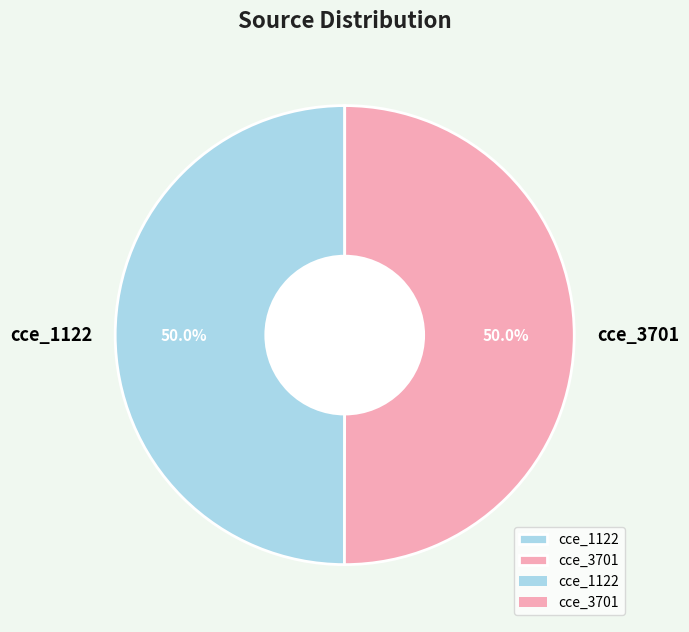

What is the ratio of the value at cce_3701 to the value at cce_1122?

1.0